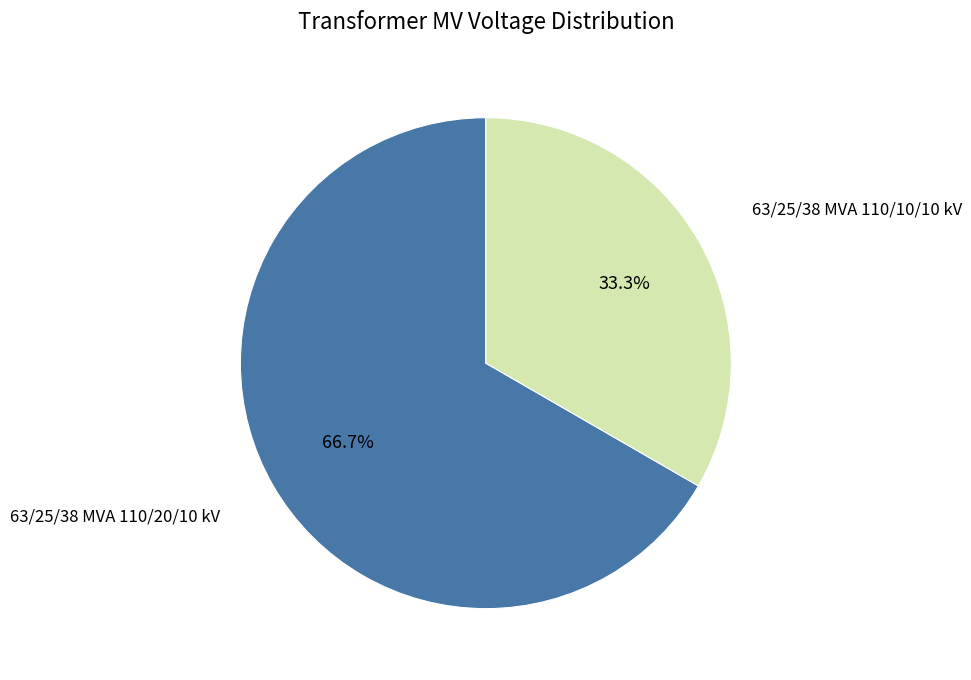

Does any single category account for the majority?

Yes